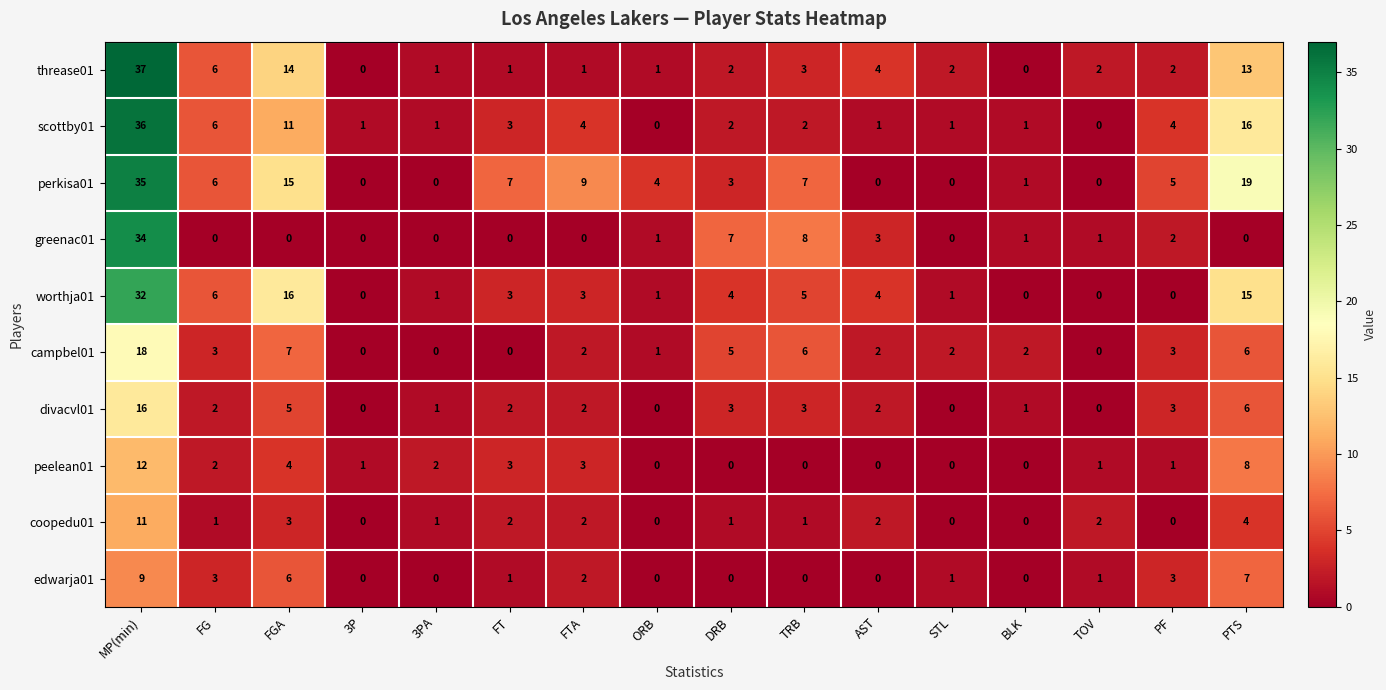

What is the maximum value shown in the chart?

37